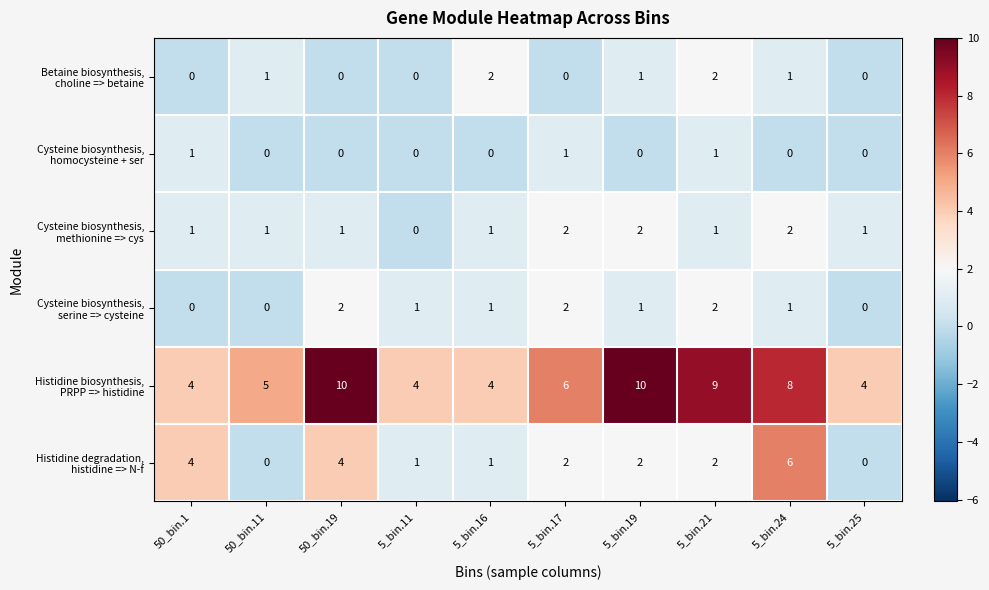

How many categories are shown in the chart?

10